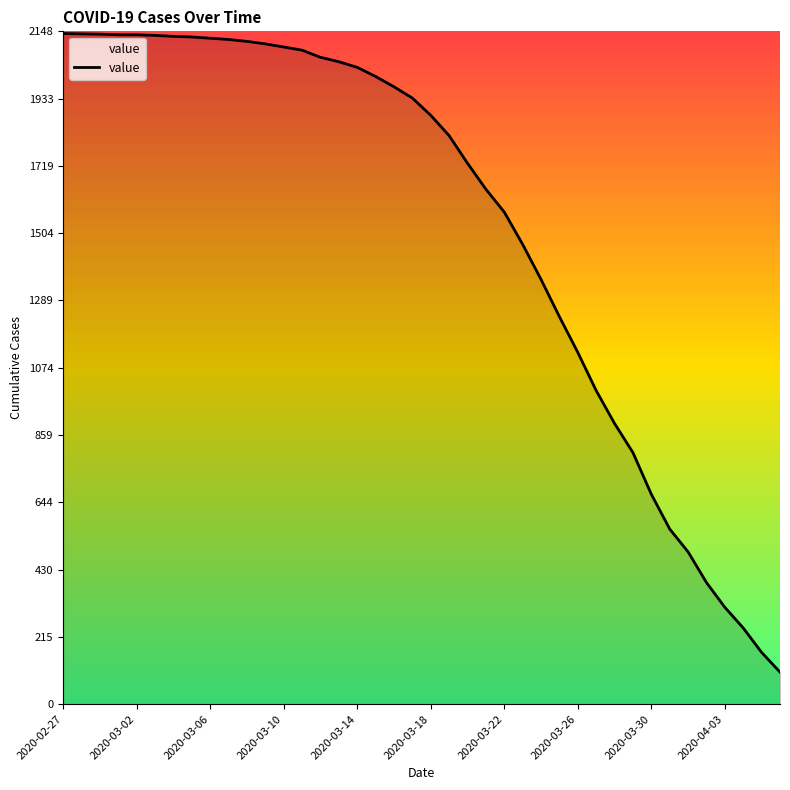

Between 22 and 2020-03-22, which is larger?

2020-03-22